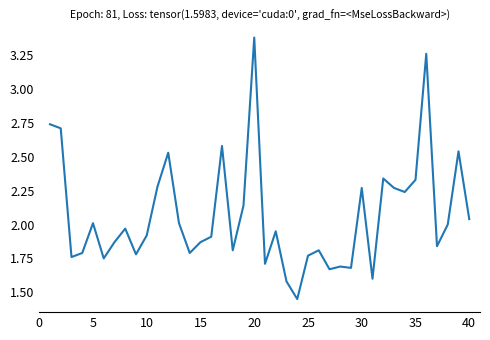

What is the maximum value shown in the chart?

3.4